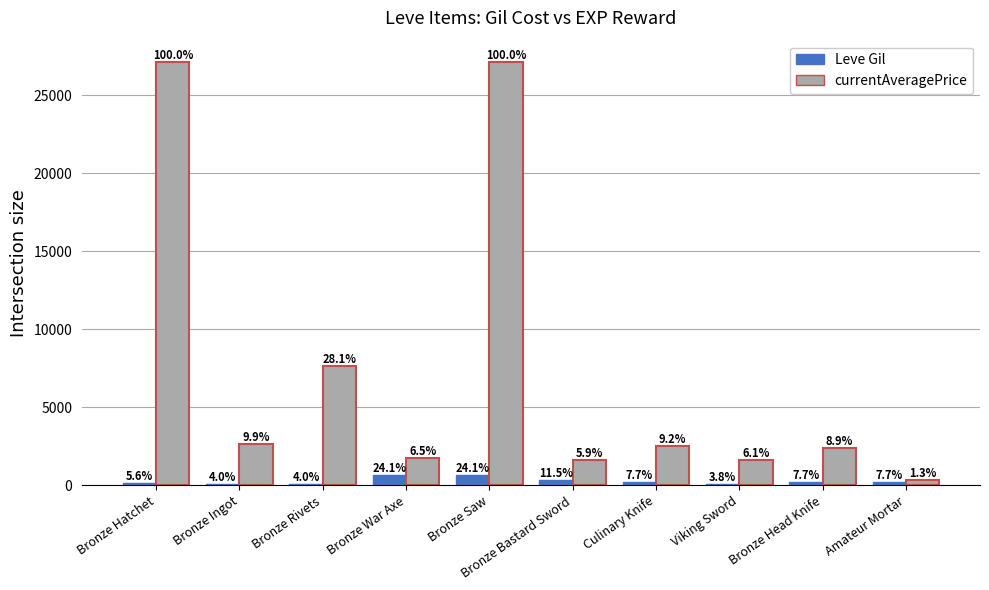

Reading left to right, what are all the values shown in this chart?

Leve Gil: 160	114	115	690	690	330	220	110	220	220
currentAveragePrice: 27128	2676	7614	1750	27119	1602	2507	1648	2417	350